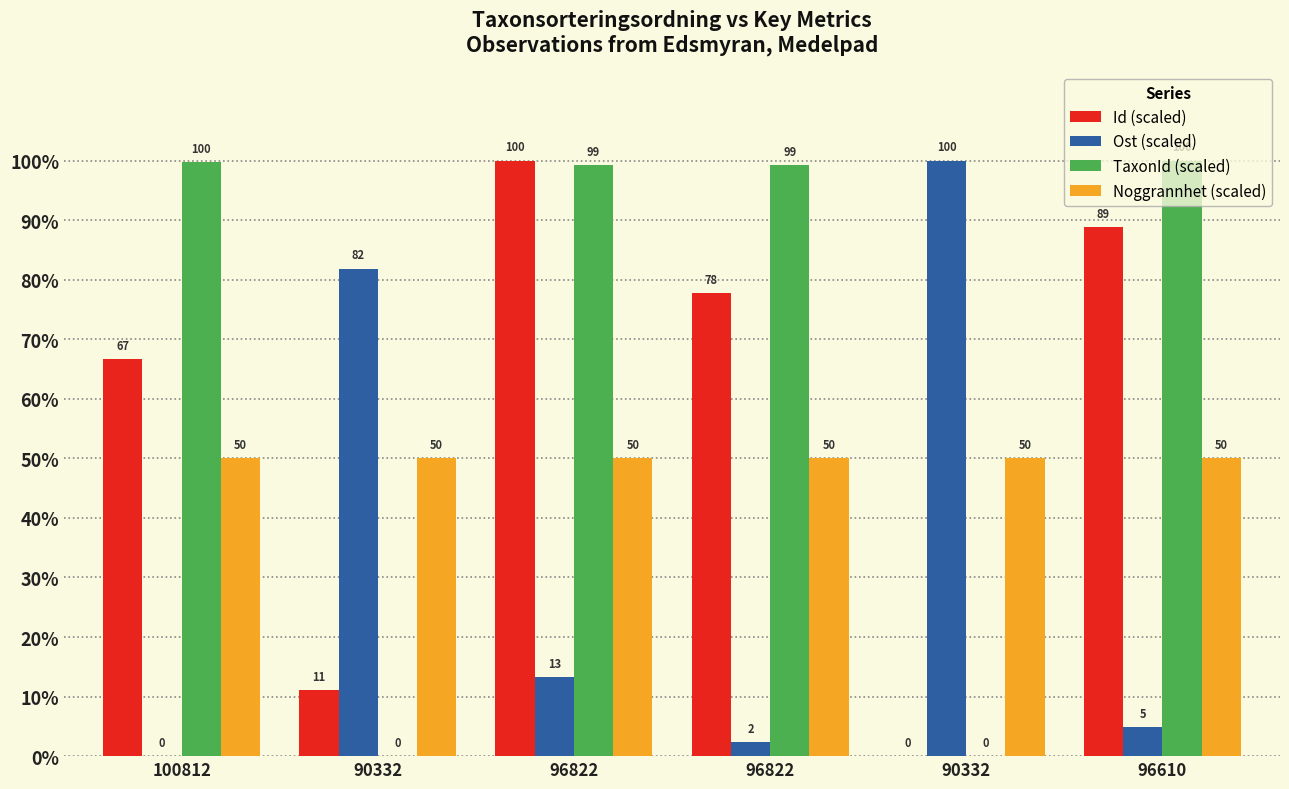

What is the difference between the TaxonId (scaled) values at 90332 and 96610?

100.0